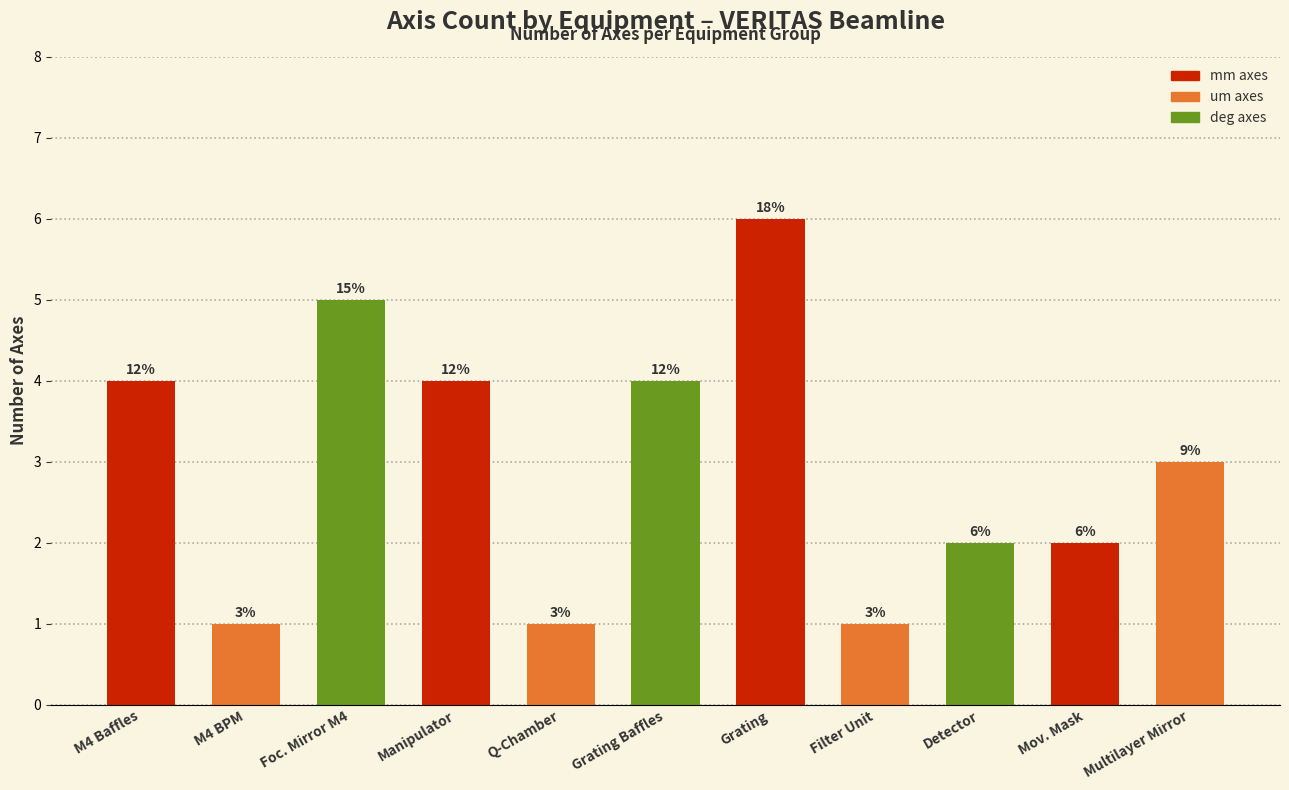

Reading right to left, transcribe all the data shown in this chart.

3	2	2	1	6	4	1	4	5	1	4